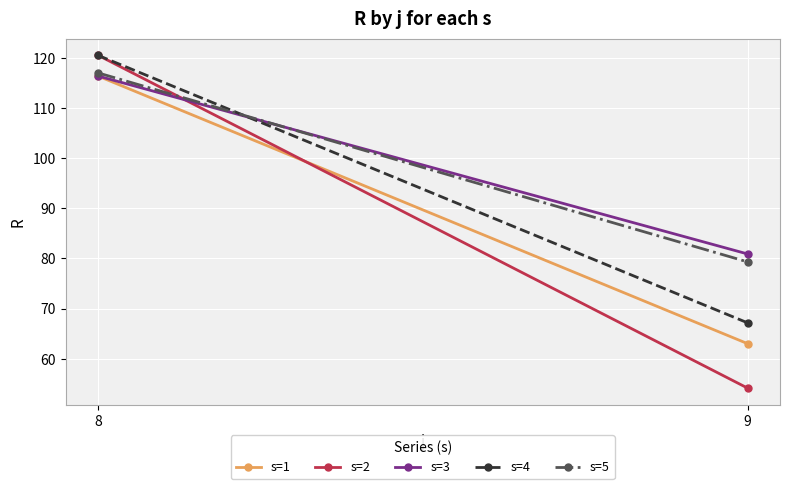

Which label corresponds to the largest value in the chart?

8